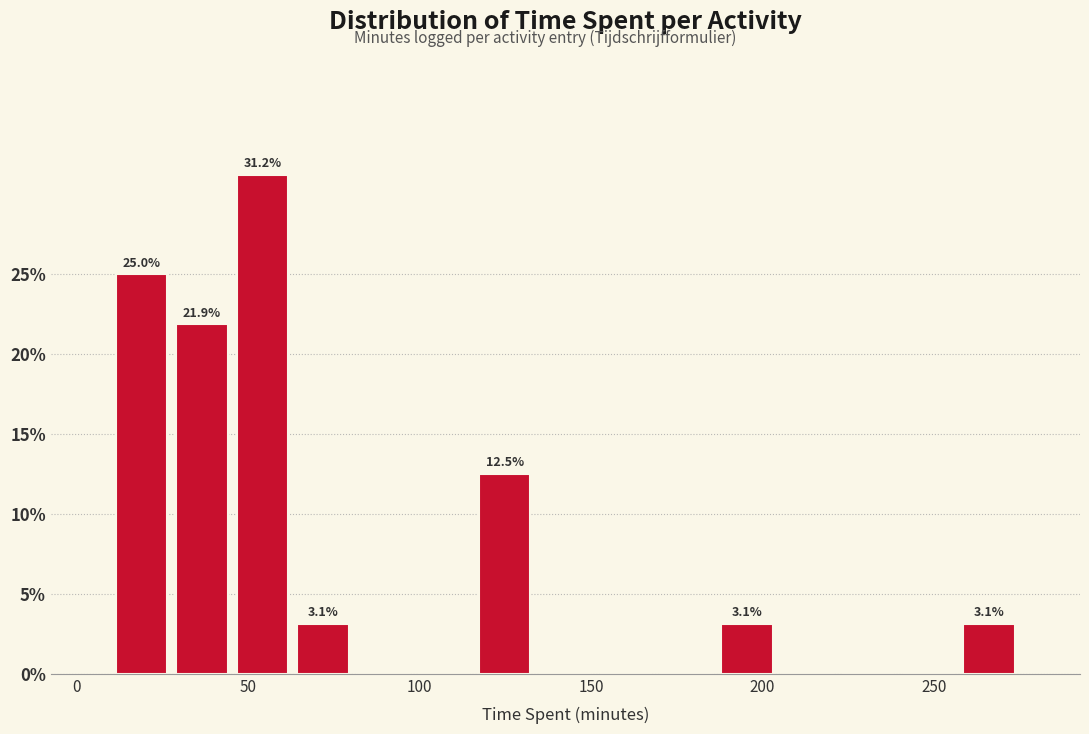

Around what value on the x-axis is the tallest bar? Give the approximate position of its centre, as read against the axis.

55